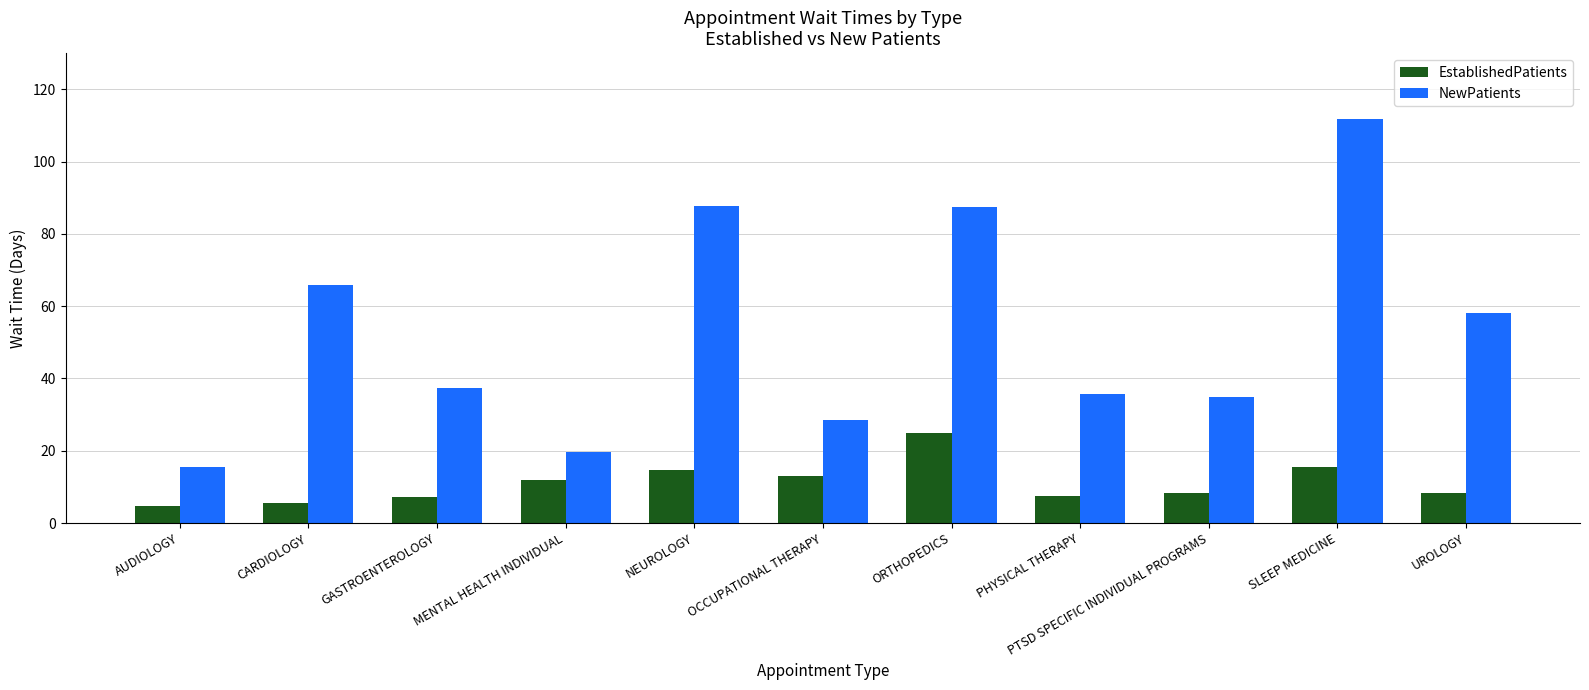

What is the minimum value for EstablishedPatients?

4.6